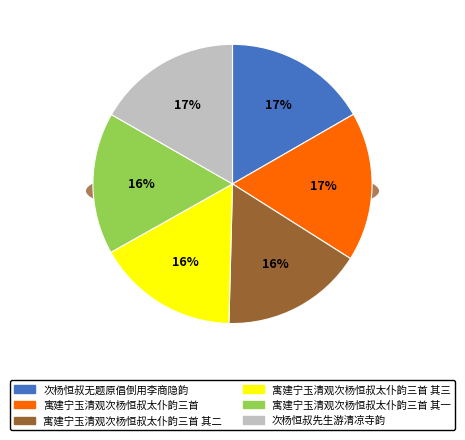

How many slices are in this pie chart?

6